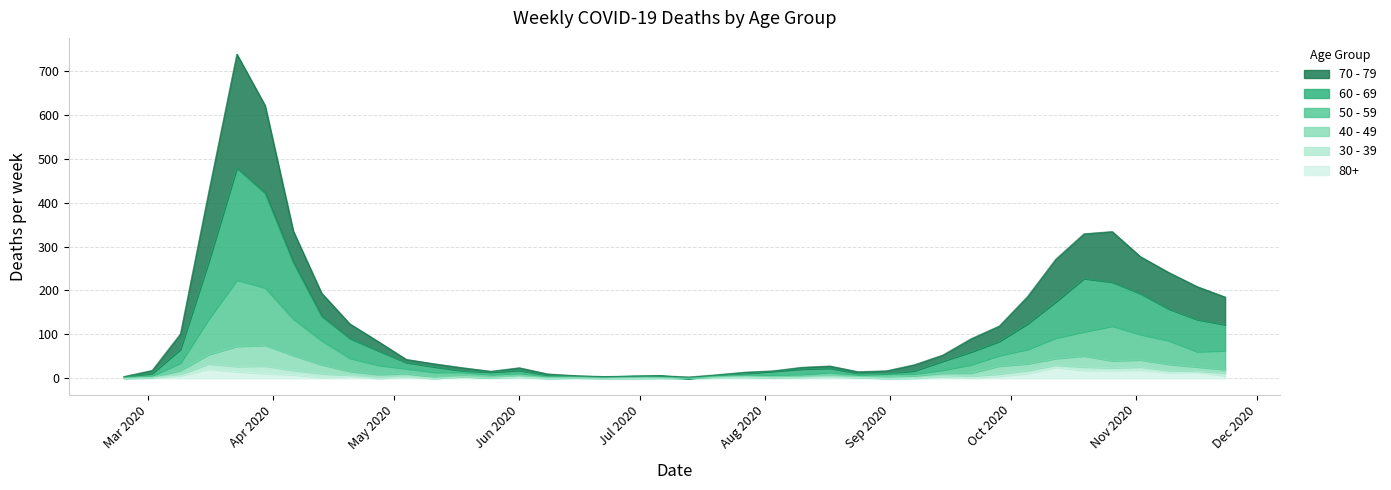

True or false: 50 - 59 and 70 - 79 cross at least once.

False